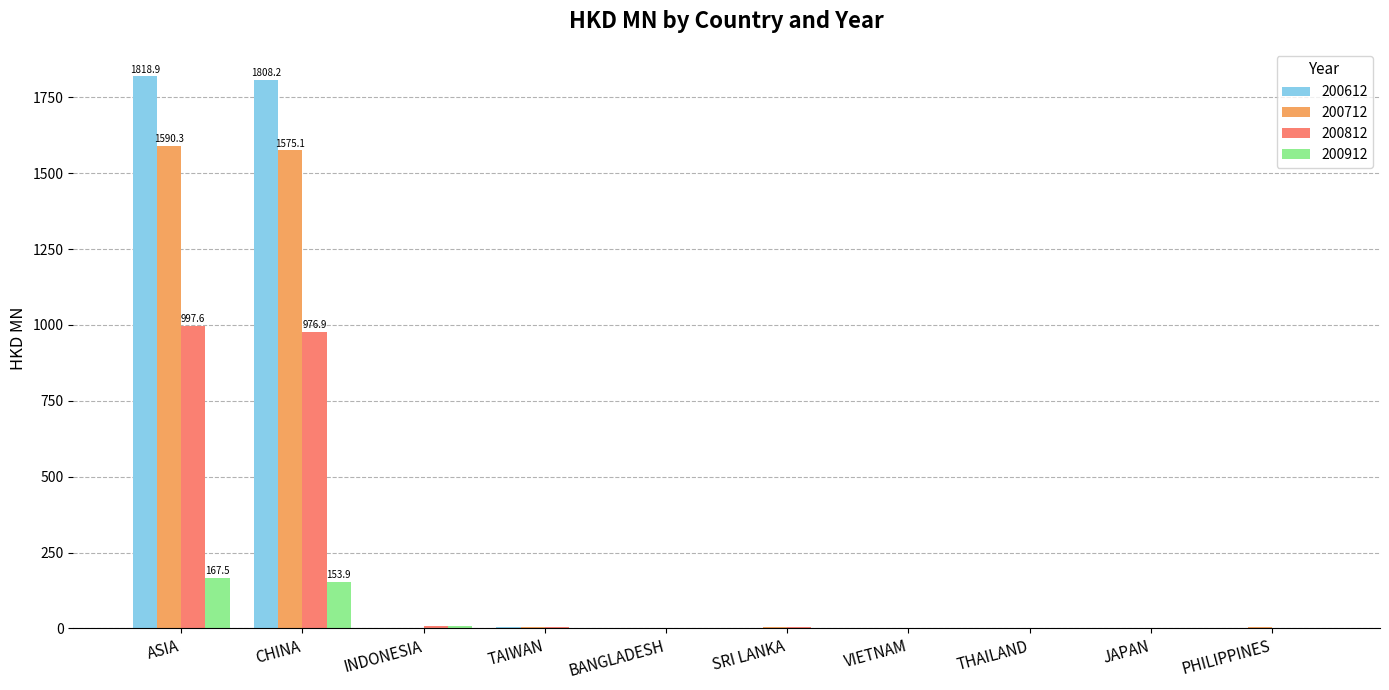

True or false: 200712 has a value of 1034.8 at ASIA.

False